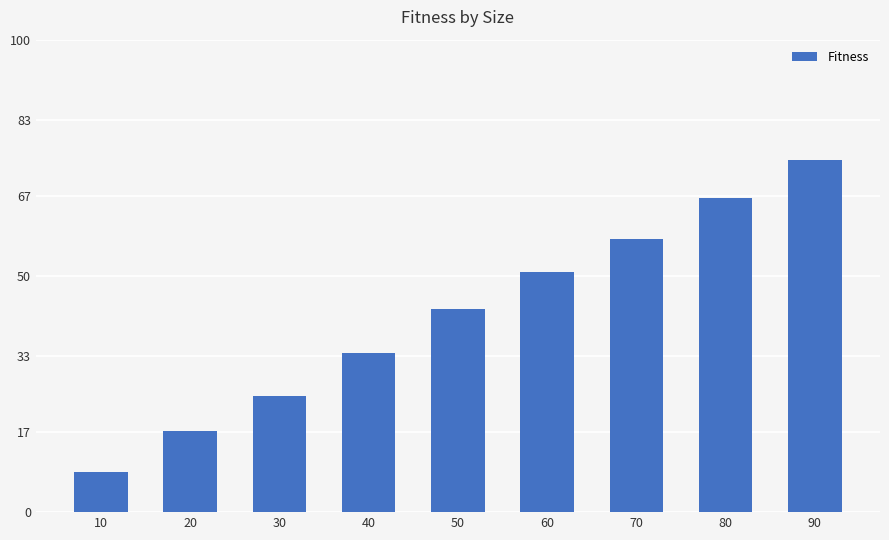

How many bars are there in total?

9